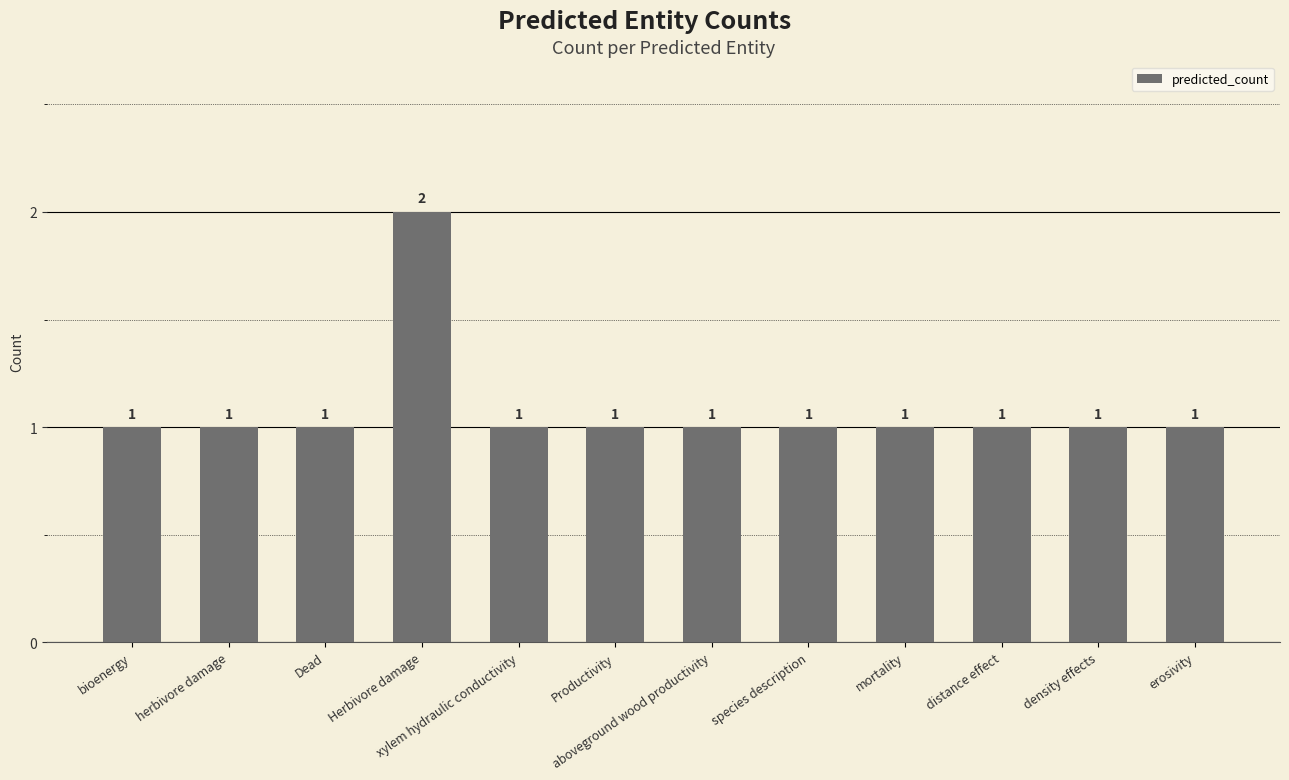

What is the sum of all values?

13